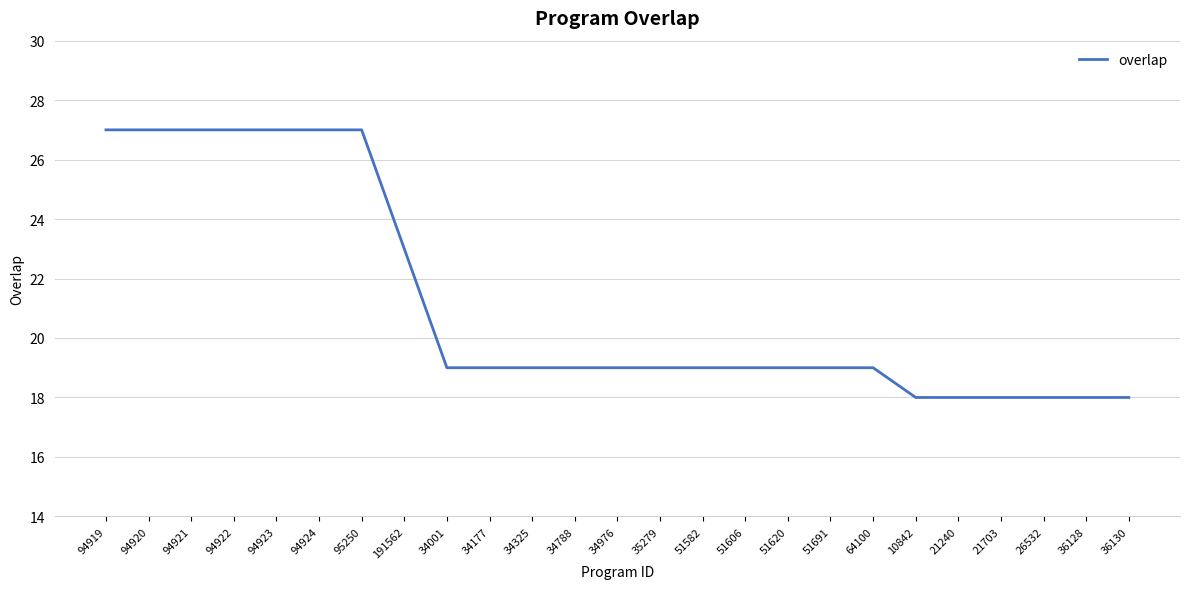

What is the minimum value shown in the chart?

18